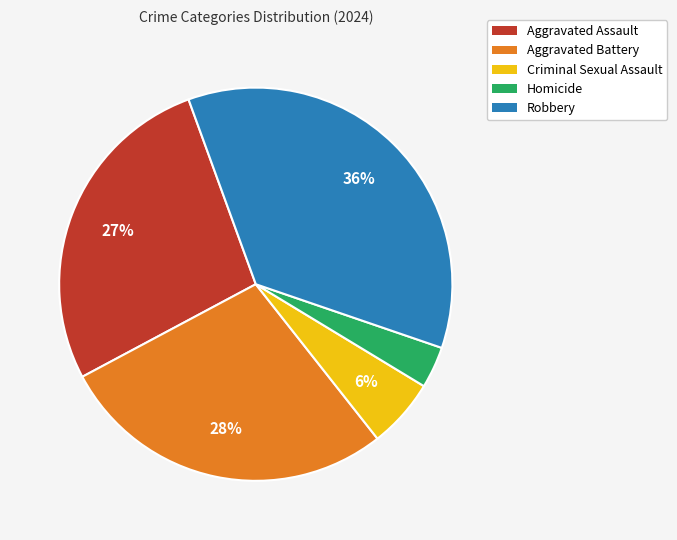

To the nearest percent, what is the combined percentage of Aggravated Battery and Homicide?

31%